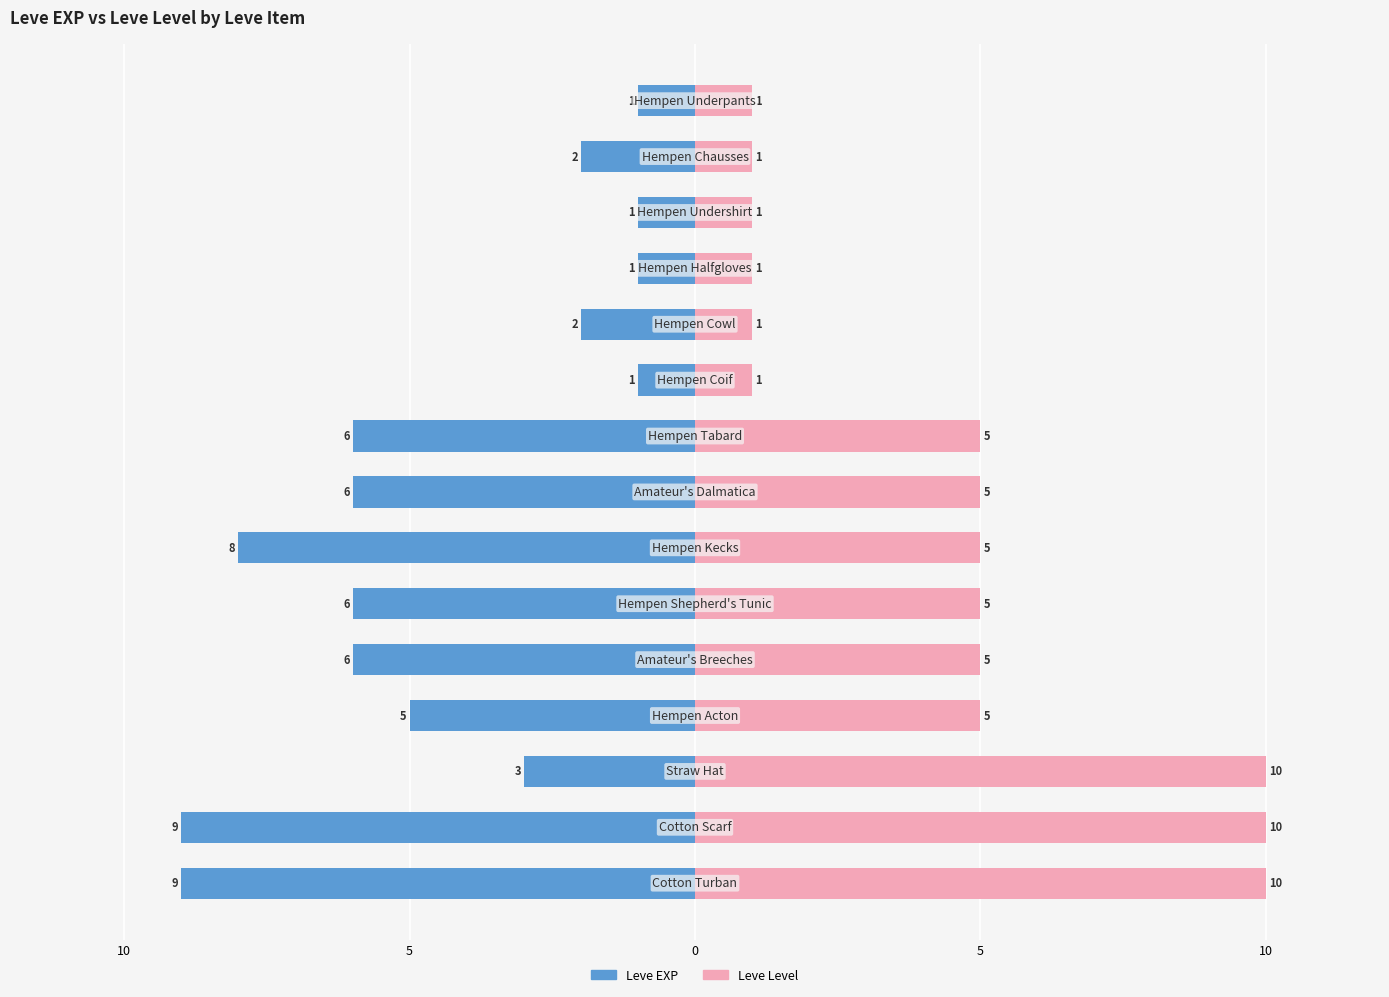

Count the number of categories in the chart.

15